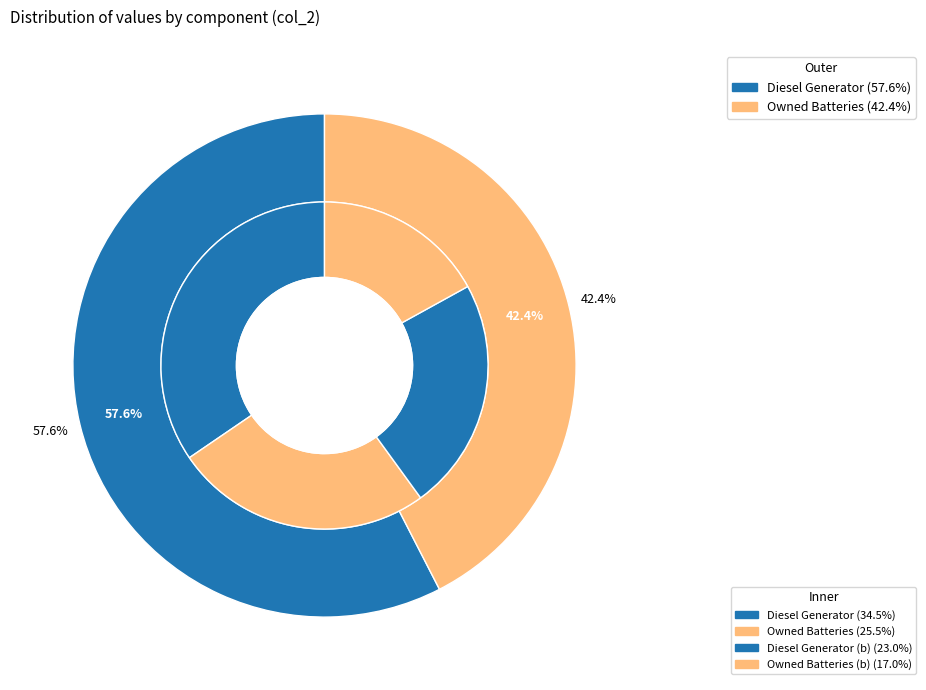

To the nearest percent, what is the average slice percentage?

33%